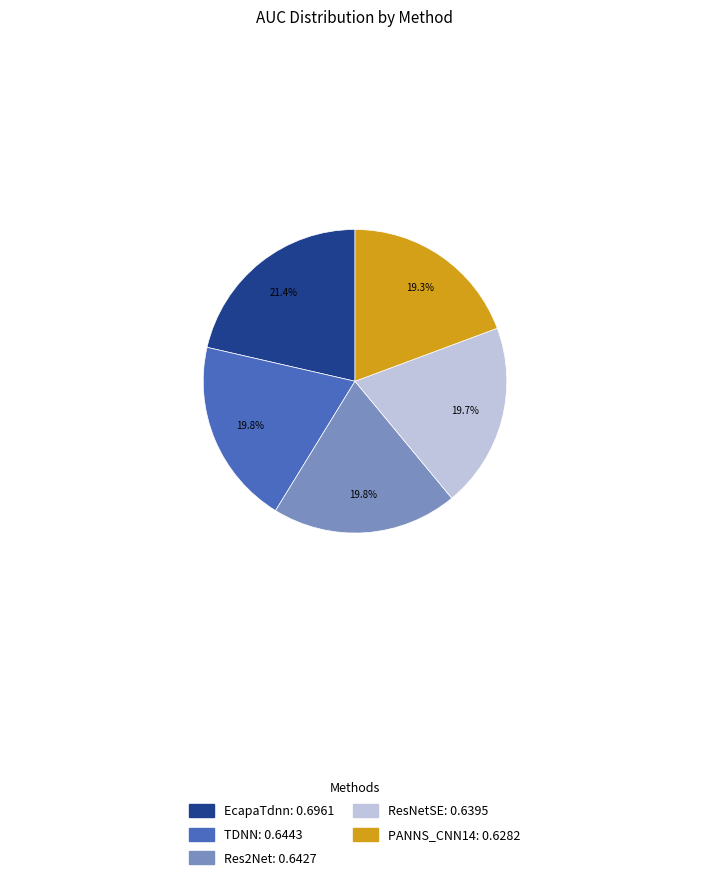

Is ResNetSE: 0.6395 the majority of the pie?

No